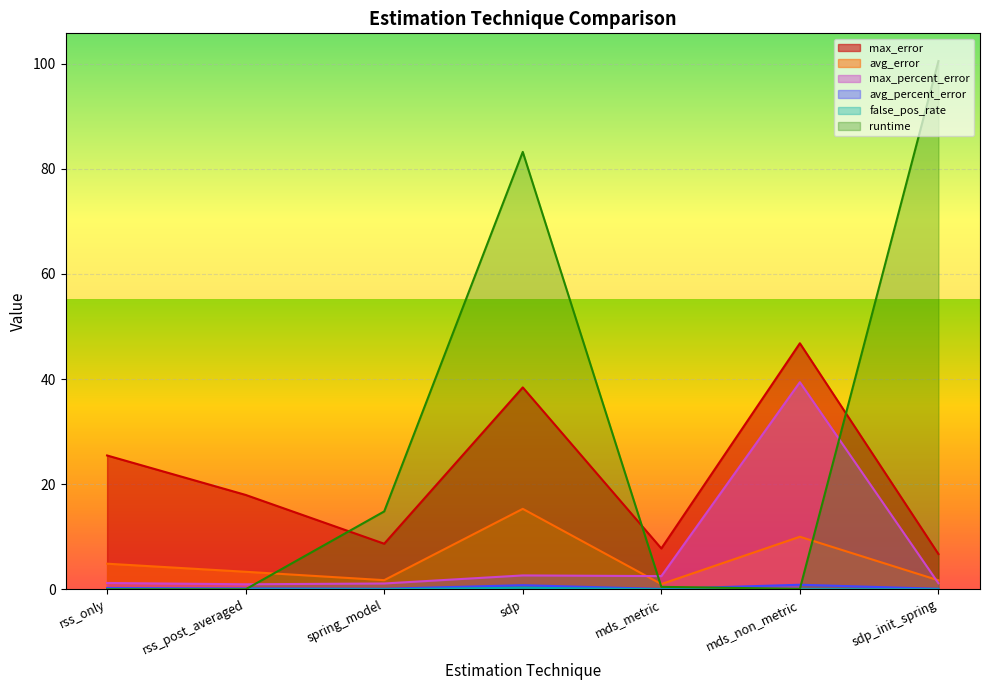

At rss_only, list the series in order from largest to smallest.

max_error, avg_error, max_percent_error, avg_percent_error, false_pos_rate, runtime